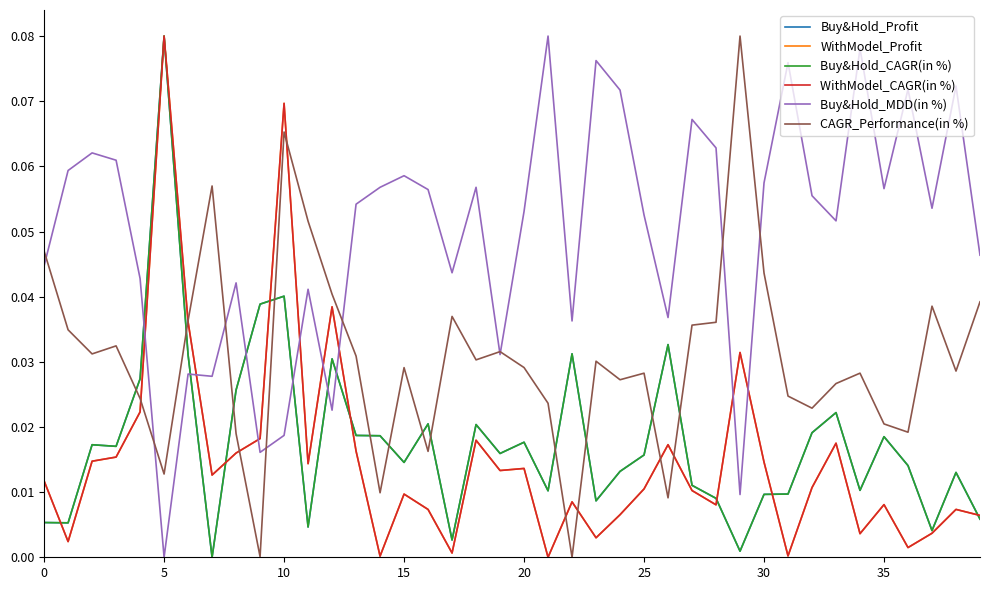

How many intersections are there between Buy&Hold_MDD(in %) and WithModel_CAGR(in %)?

8